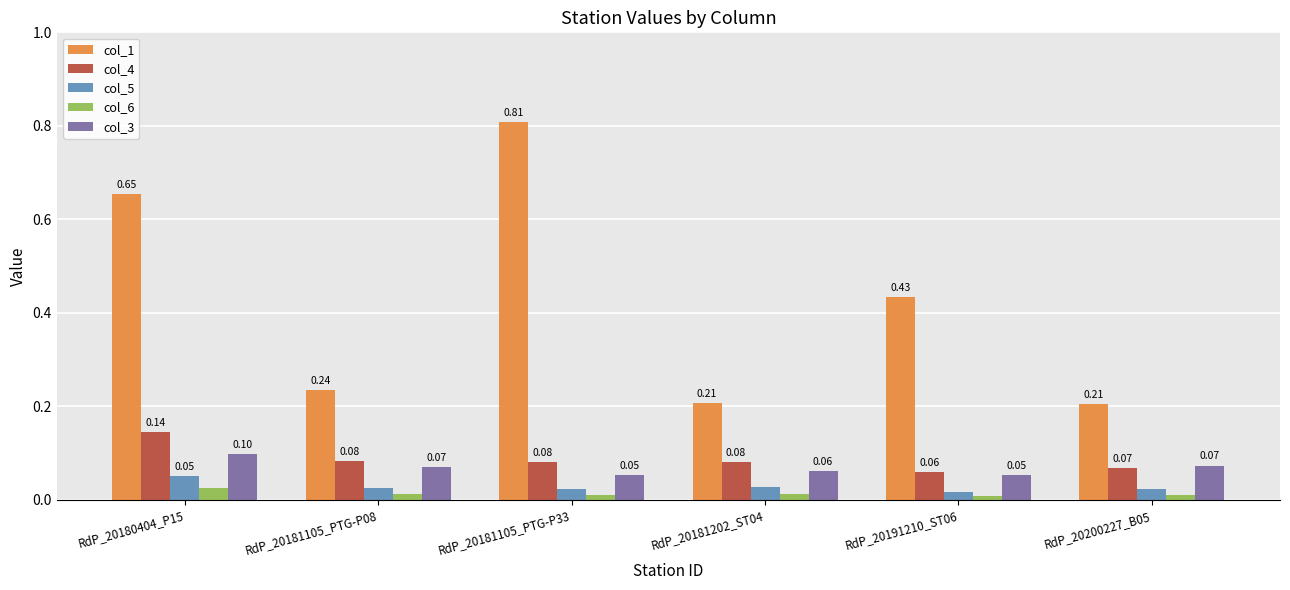

At which label does col_4 reach its minimum?

RdP_20191210_ST06